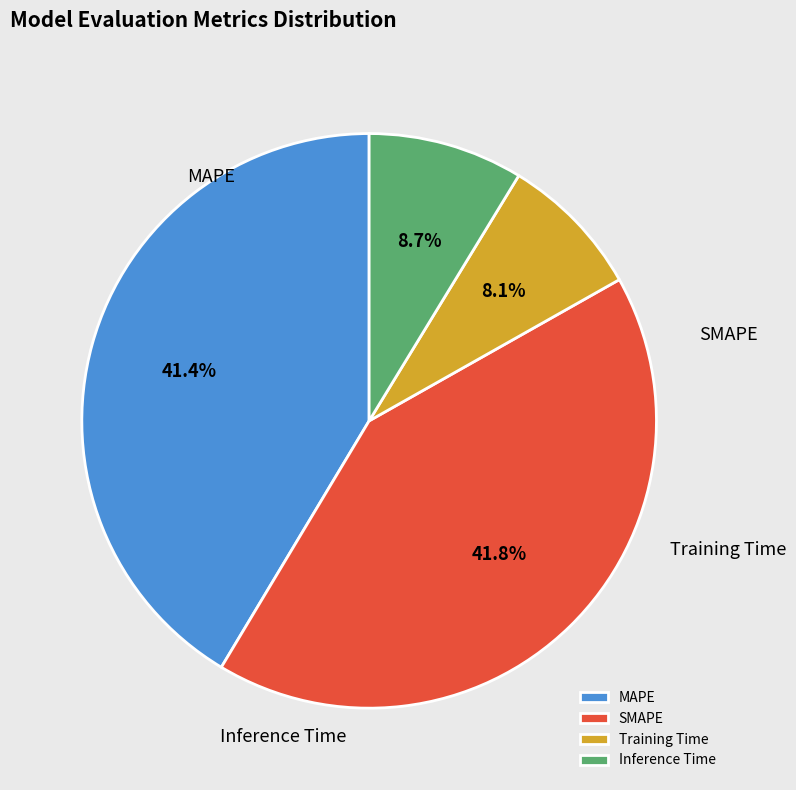

Rank the categories by value from lowest to highest.

Training Time, Inference Time, MAPE, SMAPE